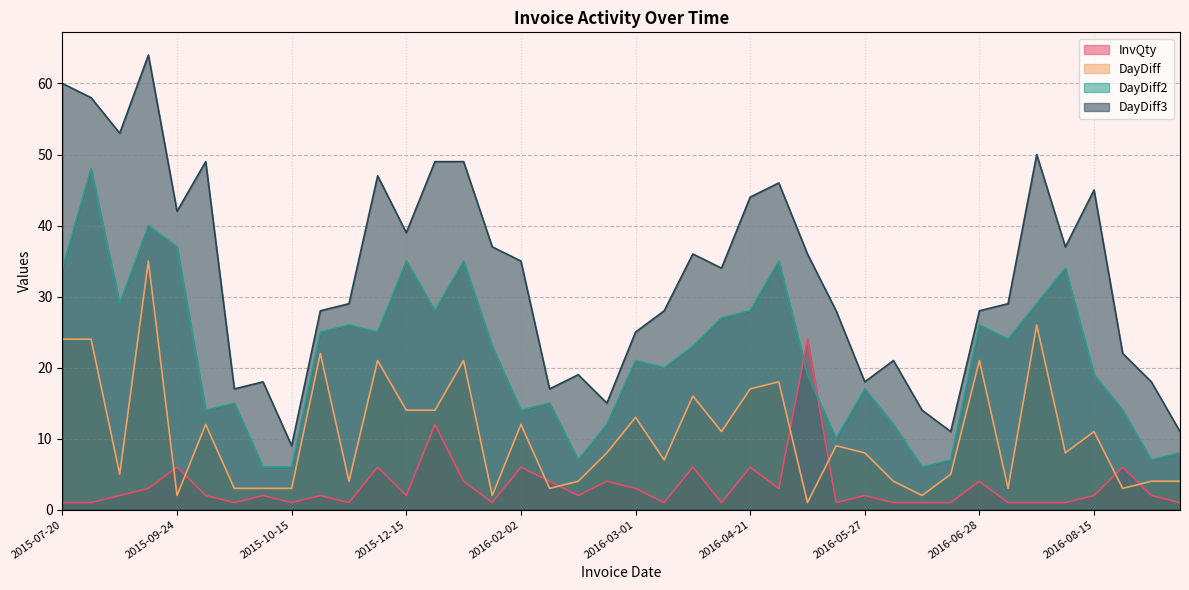

Rank the categories by DayDiff2 value from highest to lowest.

2015-08-13, 2015-09-22, 2015-09-24, 2015-12-15, 2016-01-19, 2016-05-09, 2015-07-20, 2016-08-04, 2015-08-18, 2016-07-27, 2015-12-29, 2016-04-21, 2016-04-04, 2015-11-10, 2016-06-28, 2015-11-06, 2015-12-01, 2016-07-01, 2016-01-21, 2016-03-24, 2016-03-01, 2016-03-08, 2016-05-10, 2016-08-15, 2016-05-27, 2015-10-09, 2016-02-05, 2015-10-06, 2016-02-02, 2016-08-18, 2016-02-17, 2016-05-31, 2016-05-19, 2016-08-26, 2016-02-09, 2016-06-07, 2016-08-22, 2015-10-12, 2015-10-15, 2016-06-02